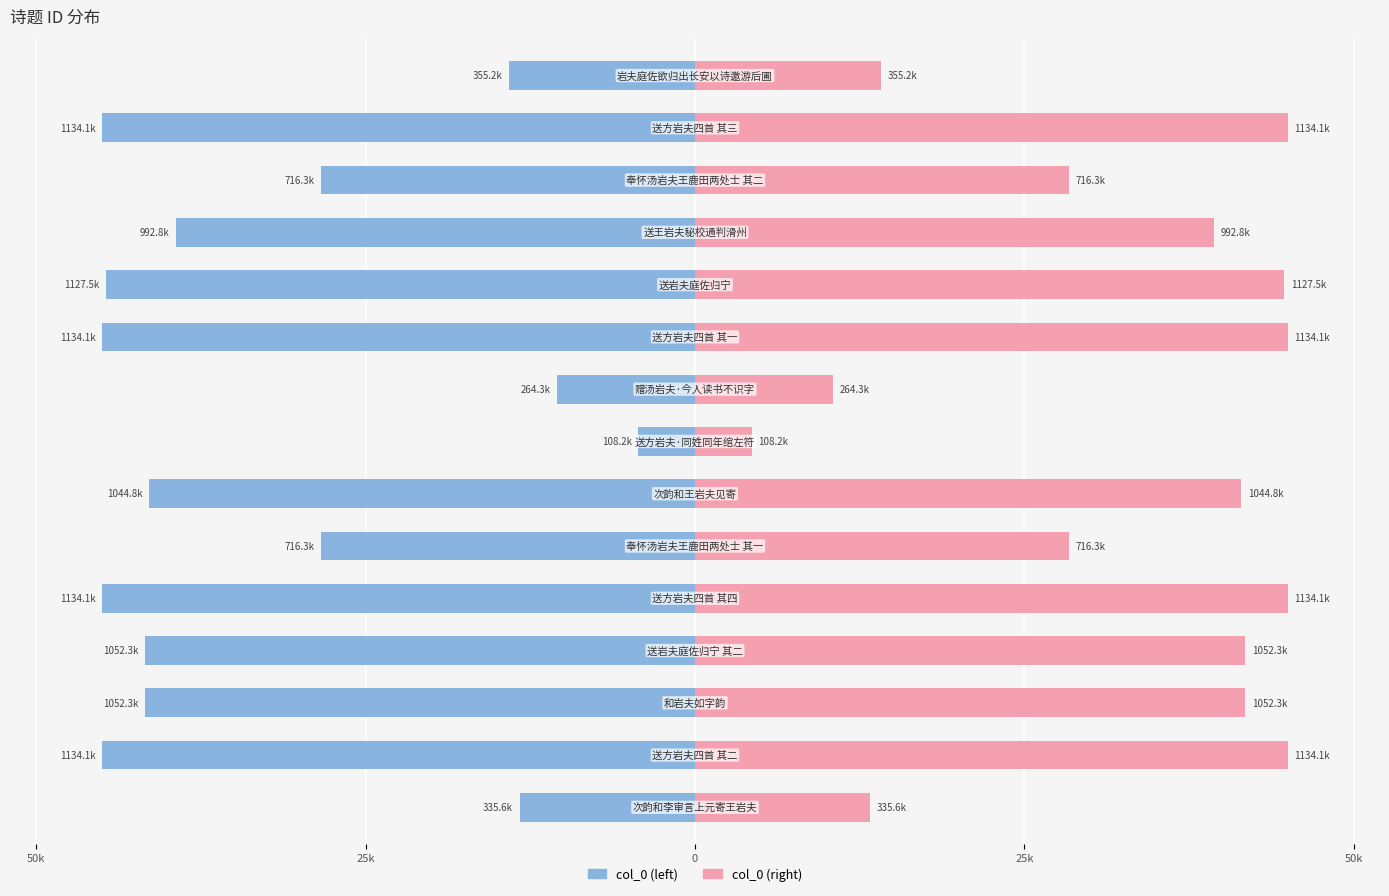

What is the difference between the maximum and minimum values in the col_0 (right) series?

40.7